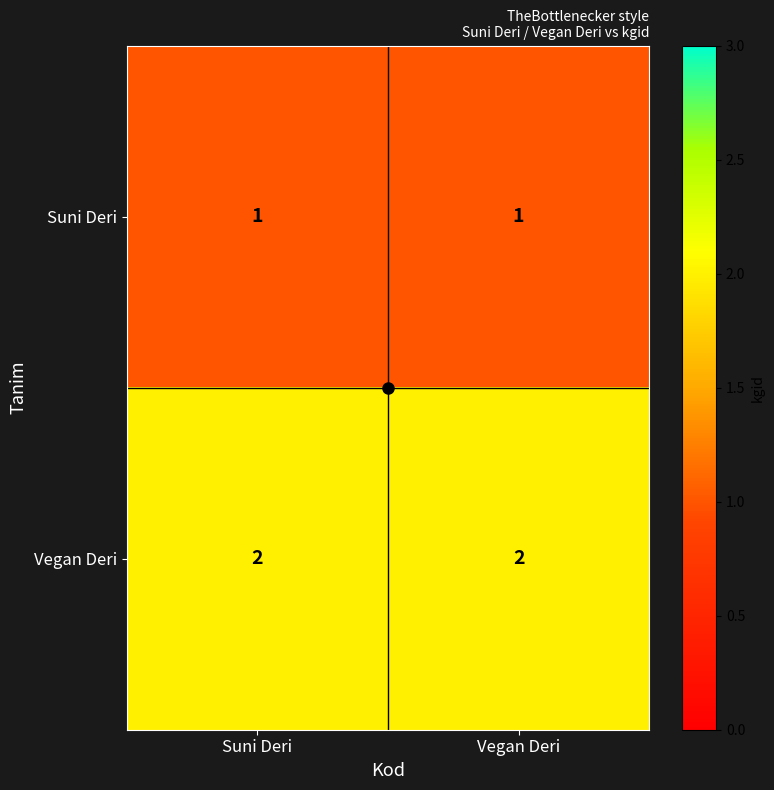

Is it true that Suni Deri equals 2 at Suni Deri?

False